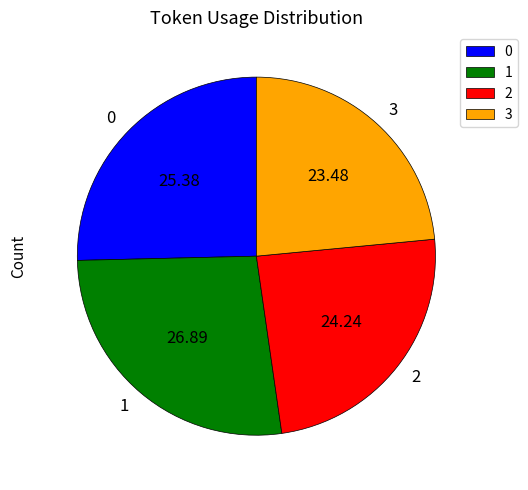

Count the number of slices in the pie.

4